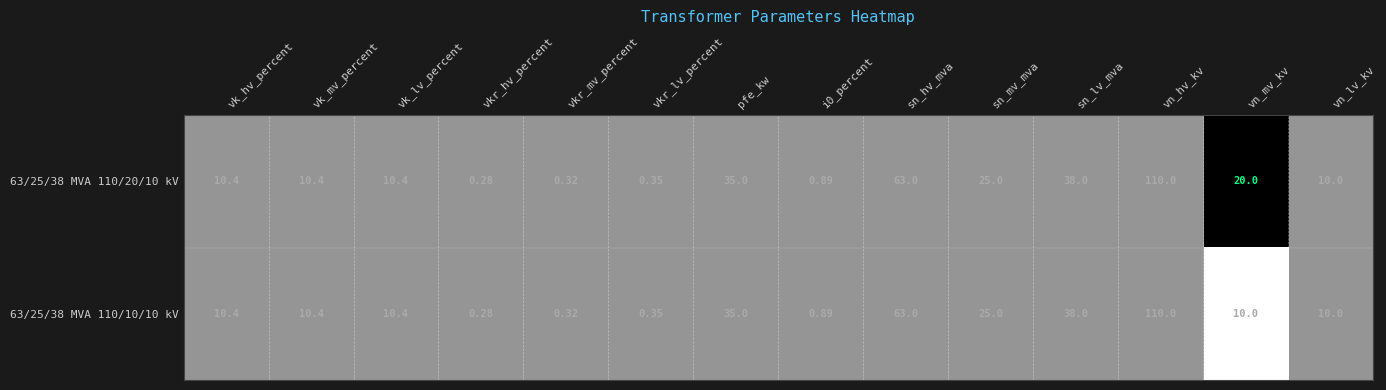

What is the maximum value shown in the chart?

110.0